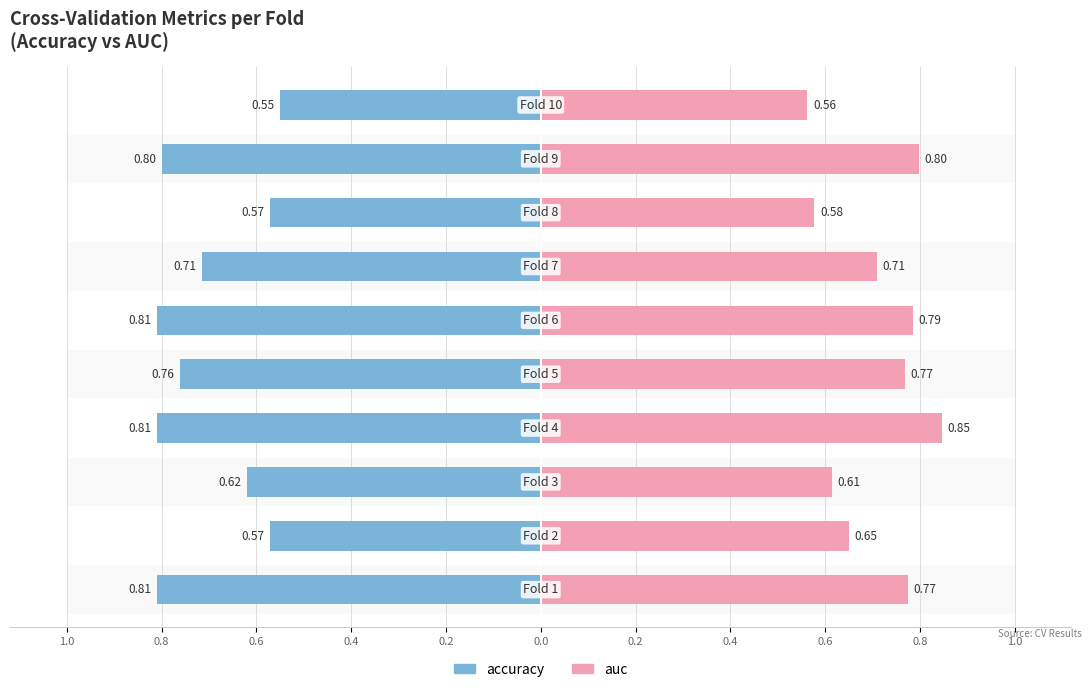

At how many categories does at least one series exceed 0?

10